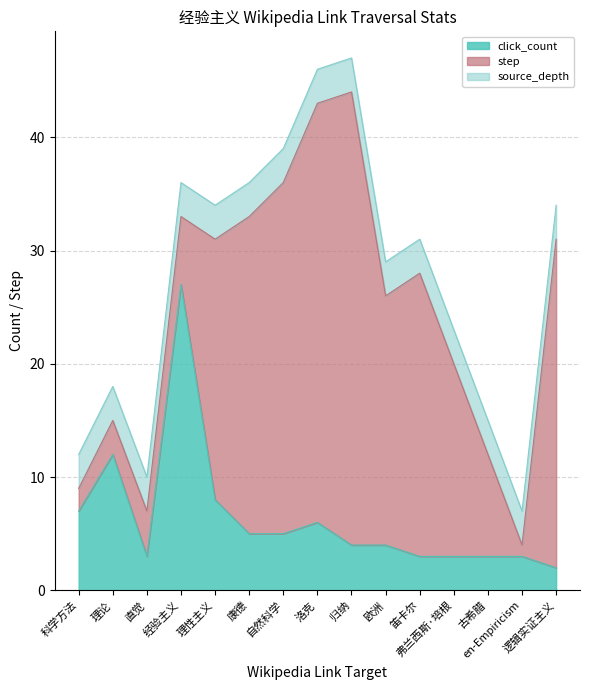

Which series ends up on top after the final intersection of source_depth and step?

step